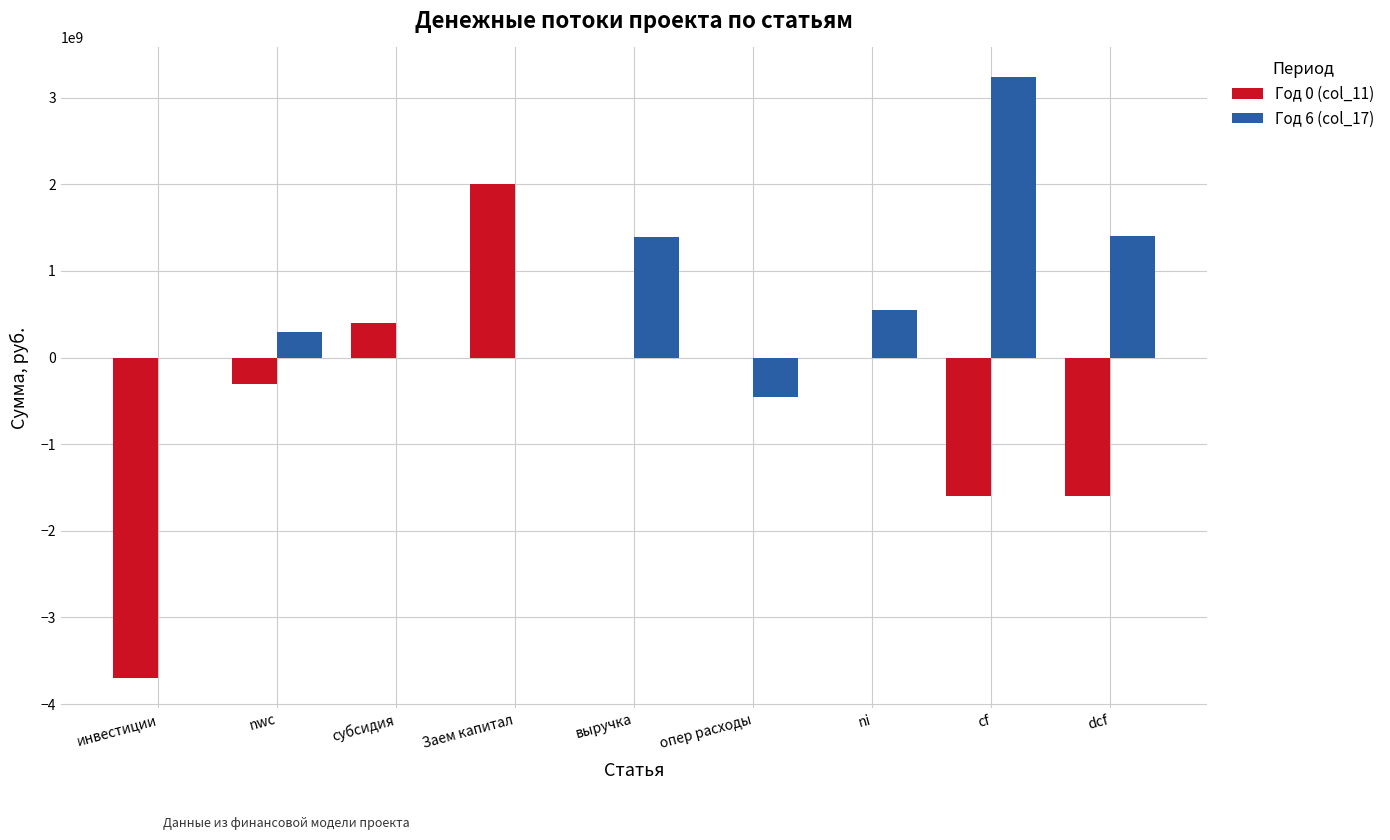

Which series has the largest range (max minus min)?

Год 0 (col_11)